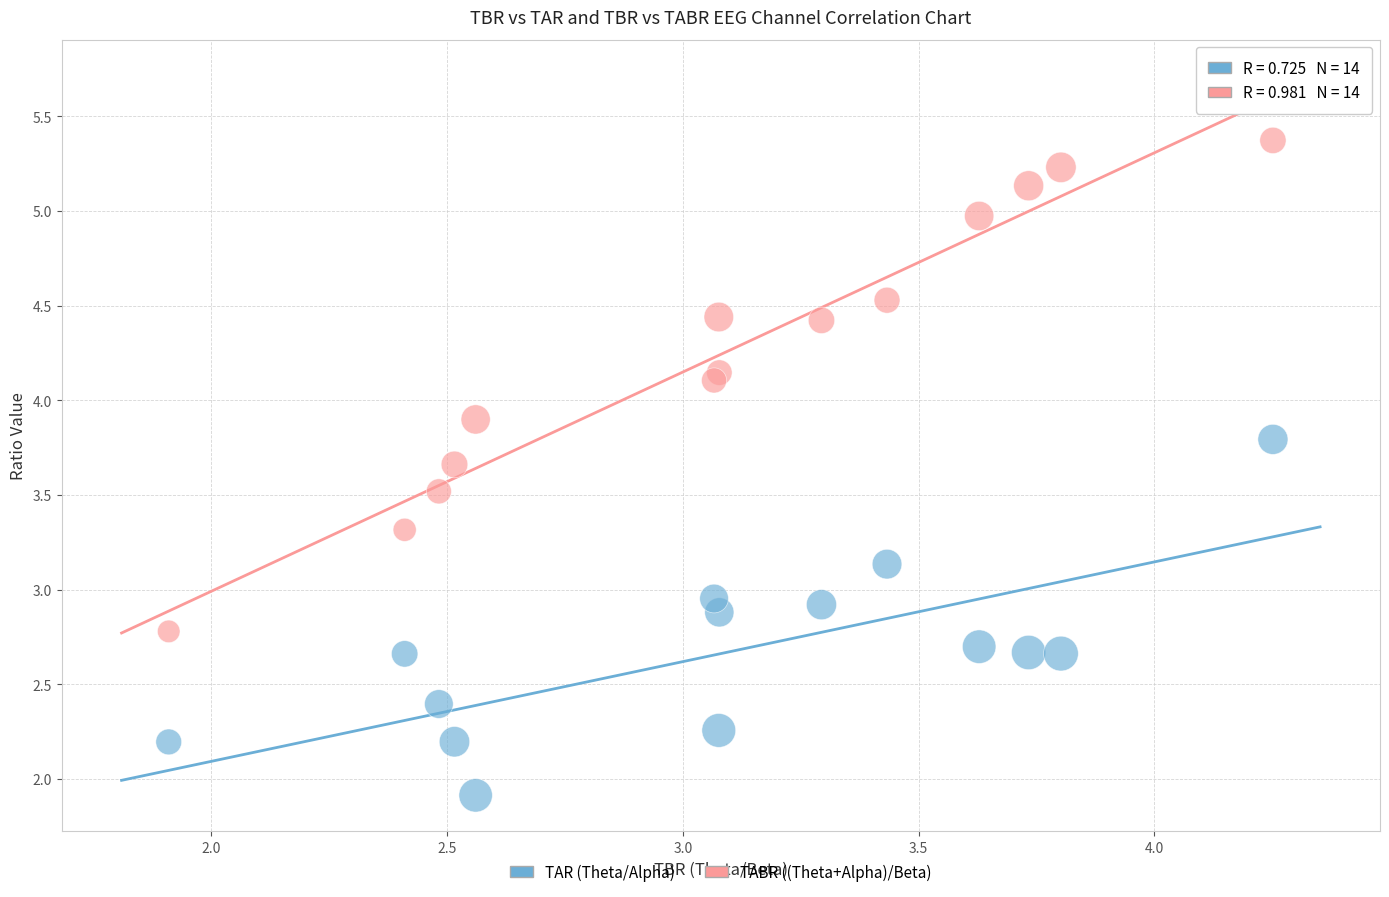

Which series contains the highest Y value?

TABR ((Theta+Alpha)/Beta)